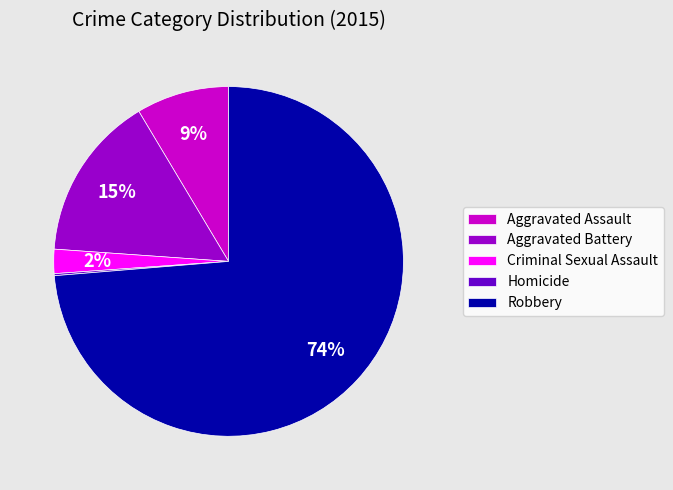

To the nearest percent, what percentage of the pie is Aggravated Battery?

15%